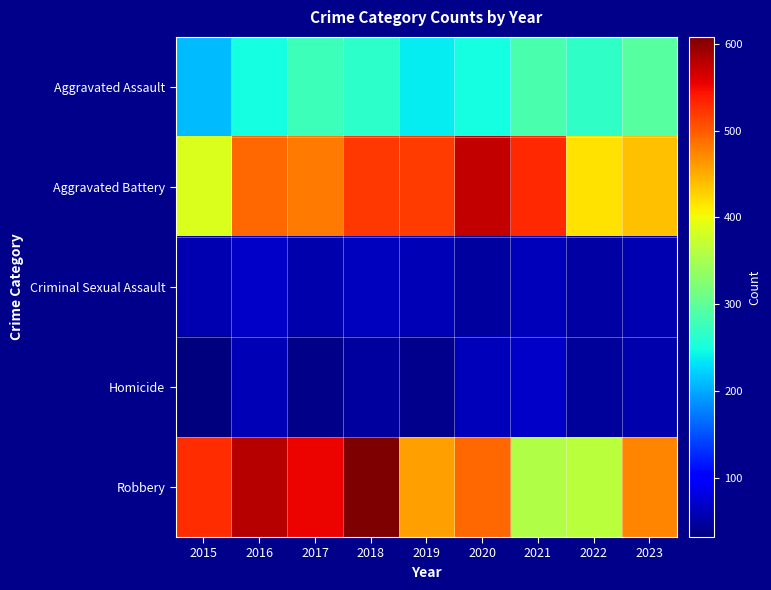

Count the number of categories in the chart.

9